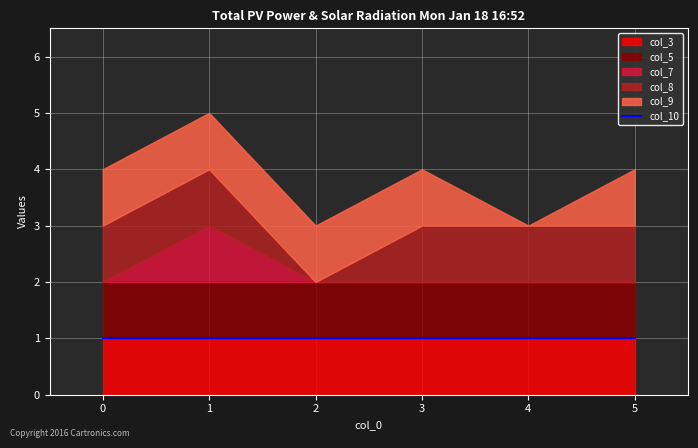

What is the difference between the highest and lowest values at 5?

1